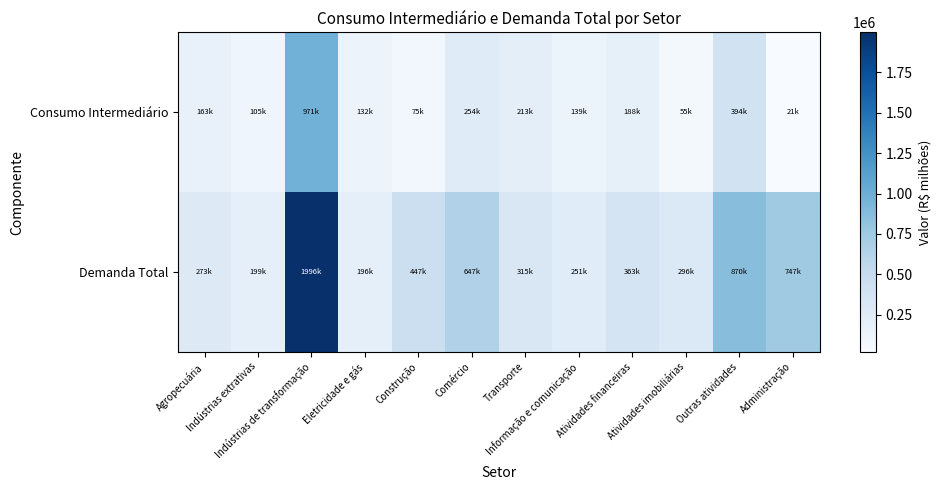

At how many categories does at least one series exceed 652964?

3